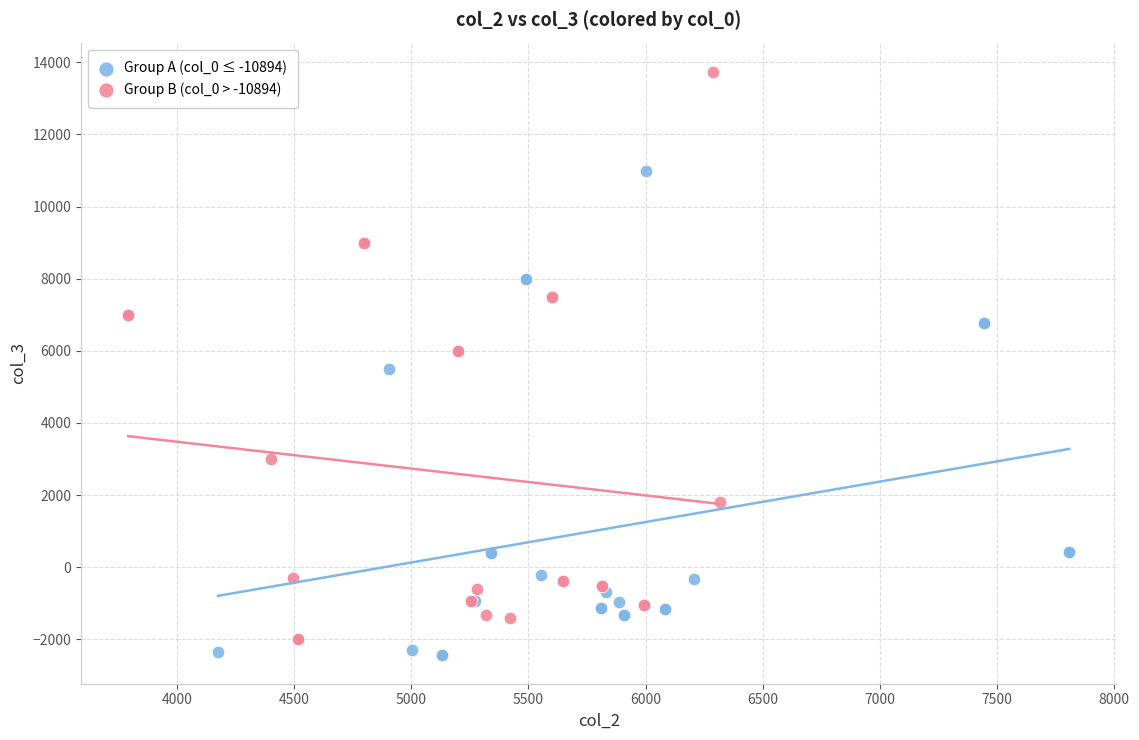

Which series reaches the minimum Y coordinate?

Group A (col_0 ≤ -10894)